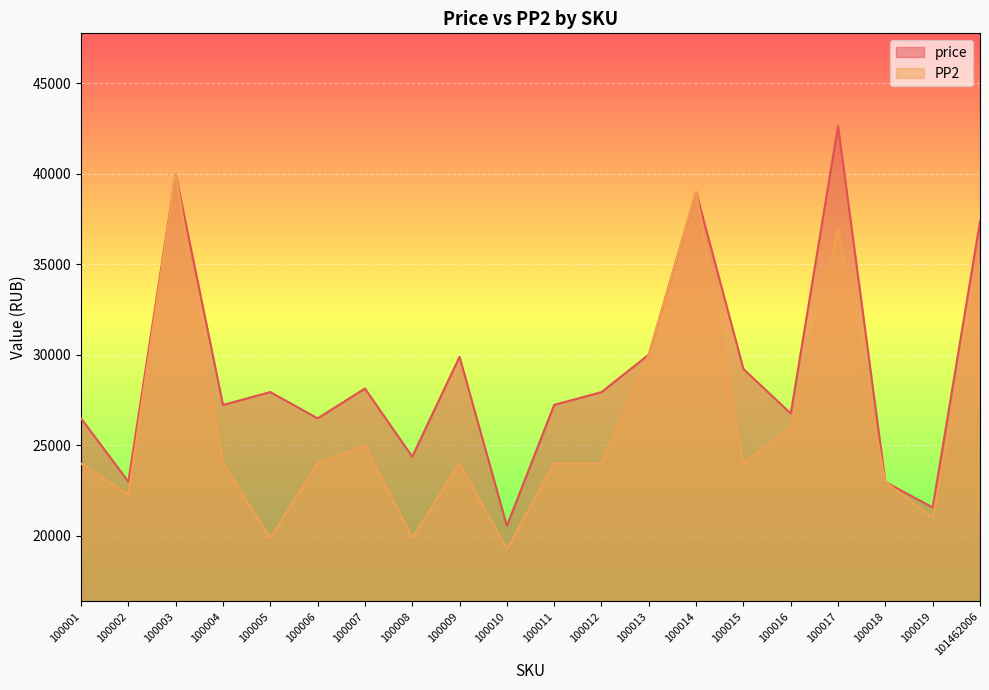

At which category is the sum across all series the highest?

100003